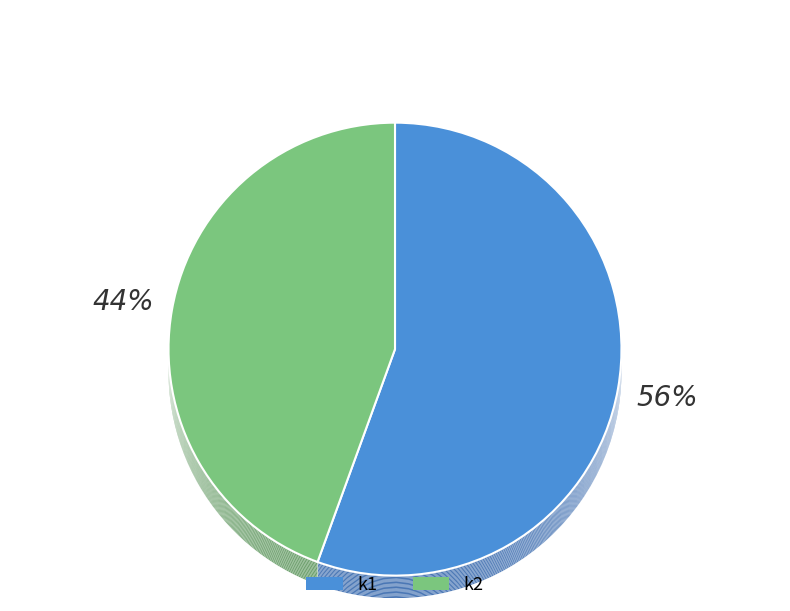

What is the largest slice in the pie chart?

k1